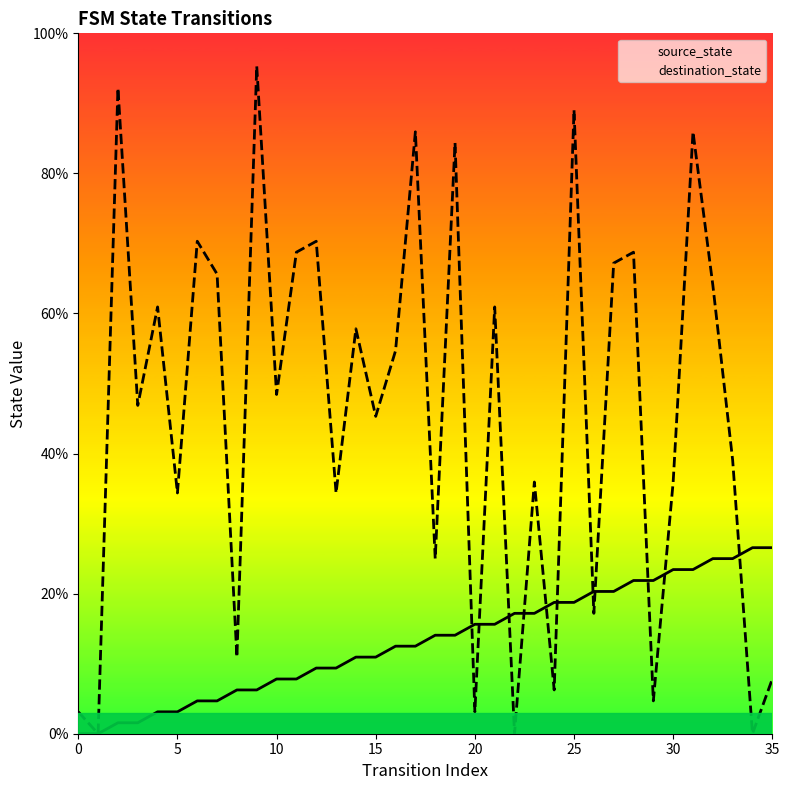

Where is the first local minimum for destination_state?

1